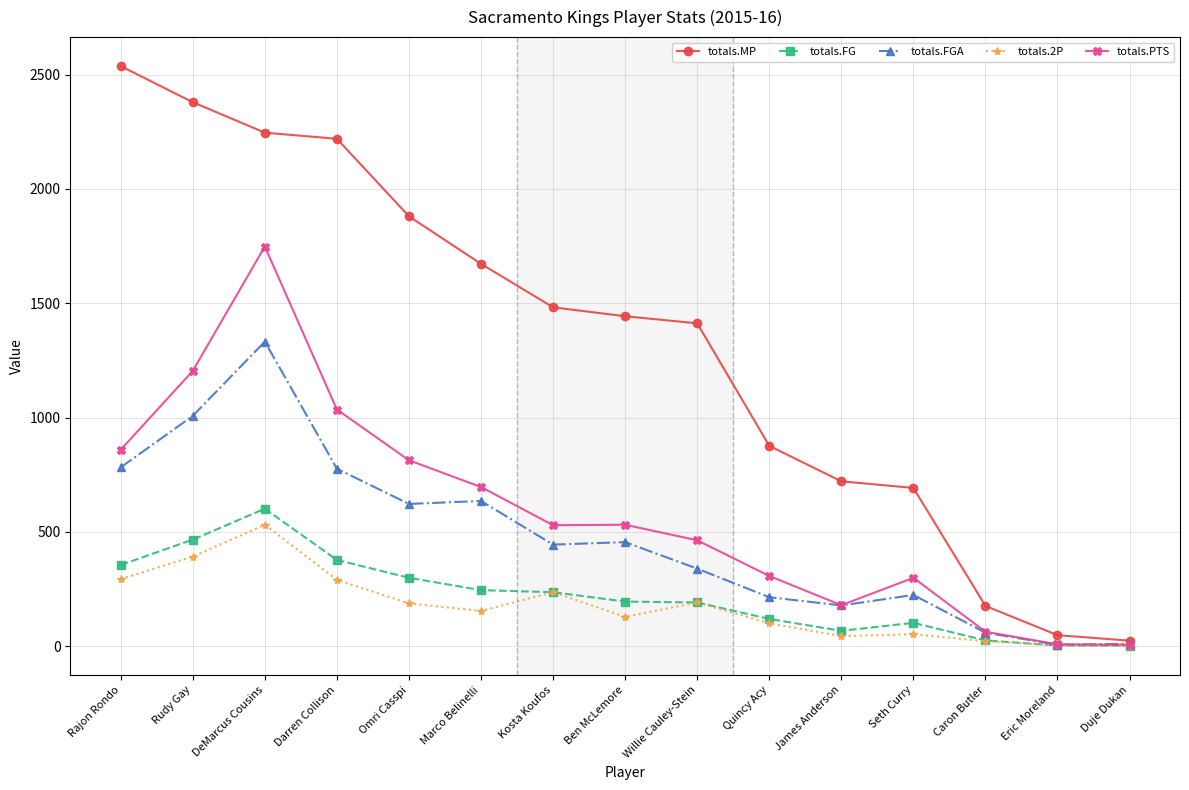

True or false: totals.PTS has a value of 399 at Seth Curry.

False